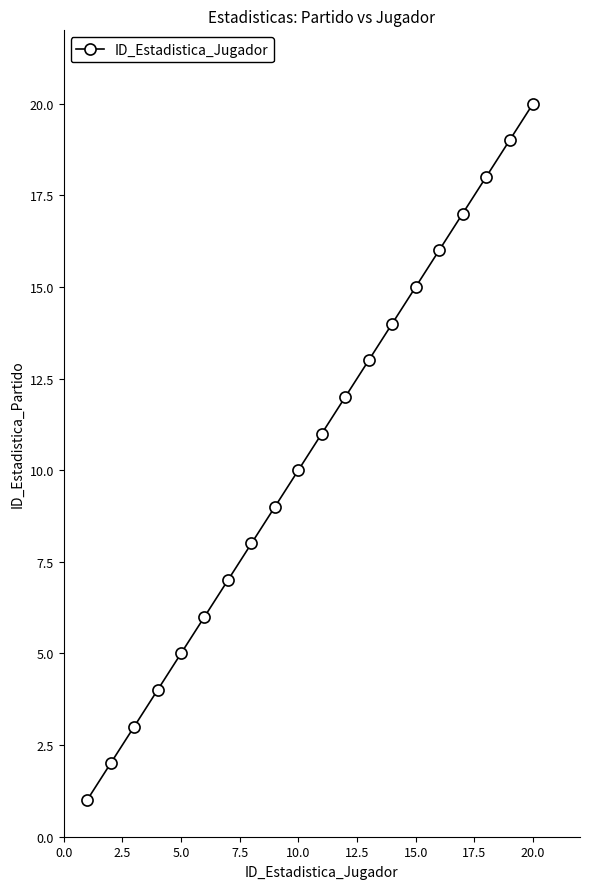

What is the greatest value displayed?

20